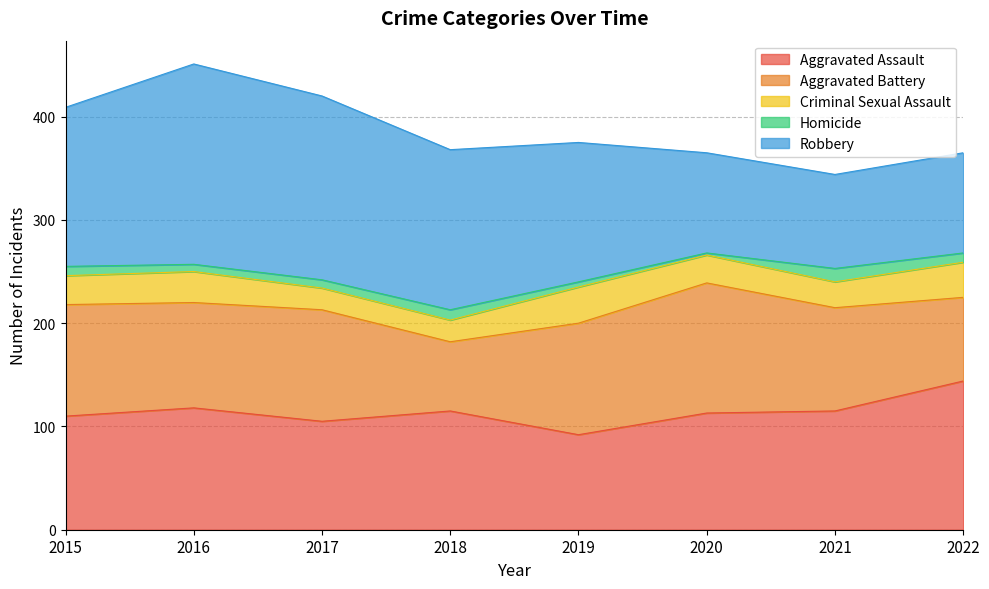

Rank the series by their maximum value, from highest to lowest.

Robbery, Aggravated Assault, Aggravated Battery, Criminal Sexual Assault, Homicide